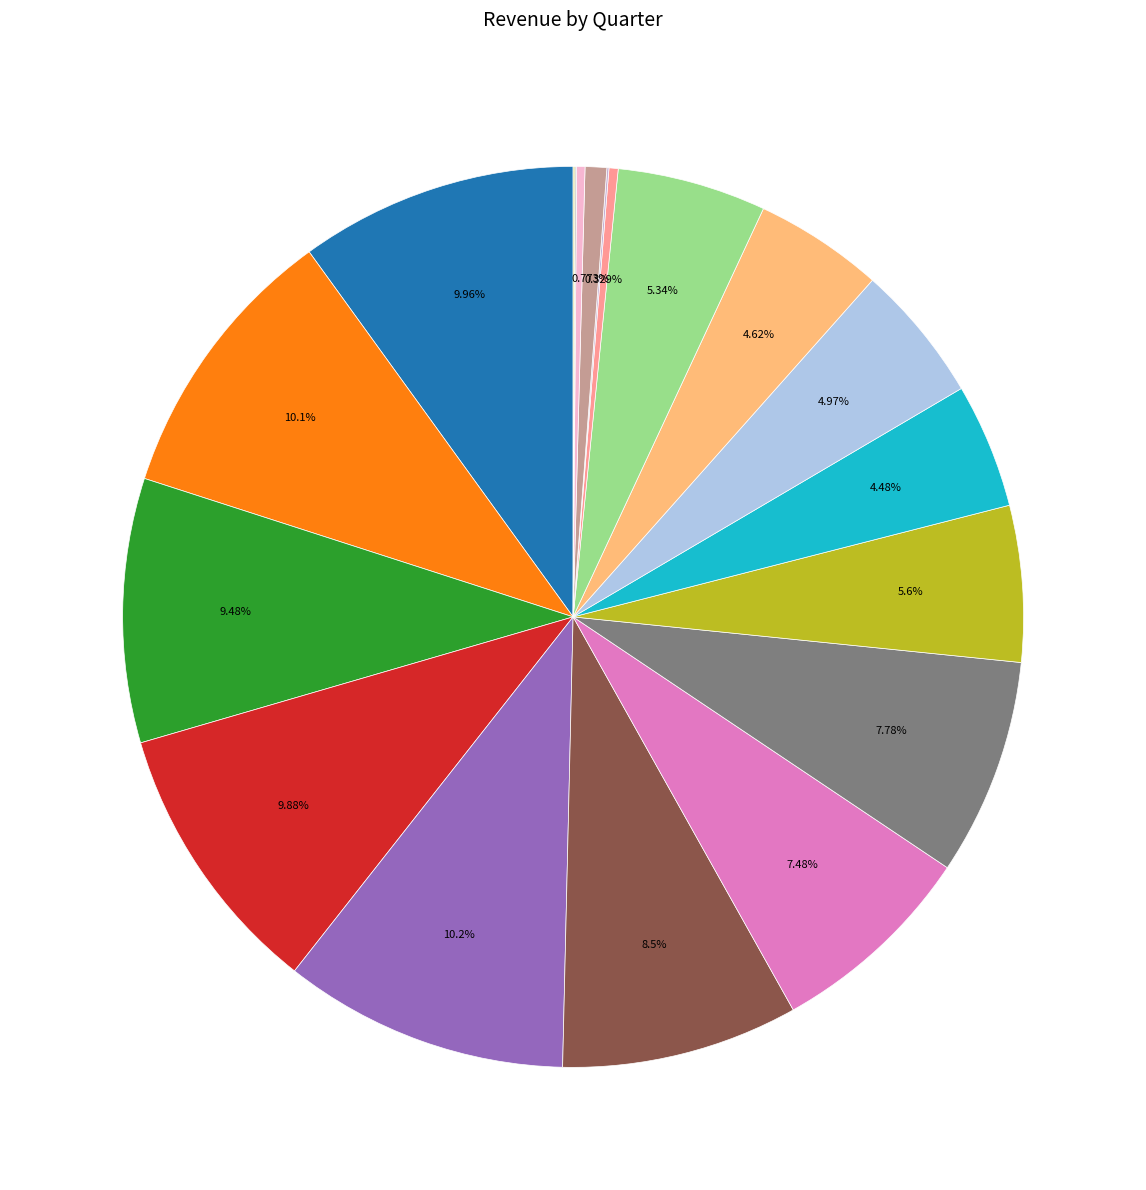

Which slice is the largest?

2022Q1